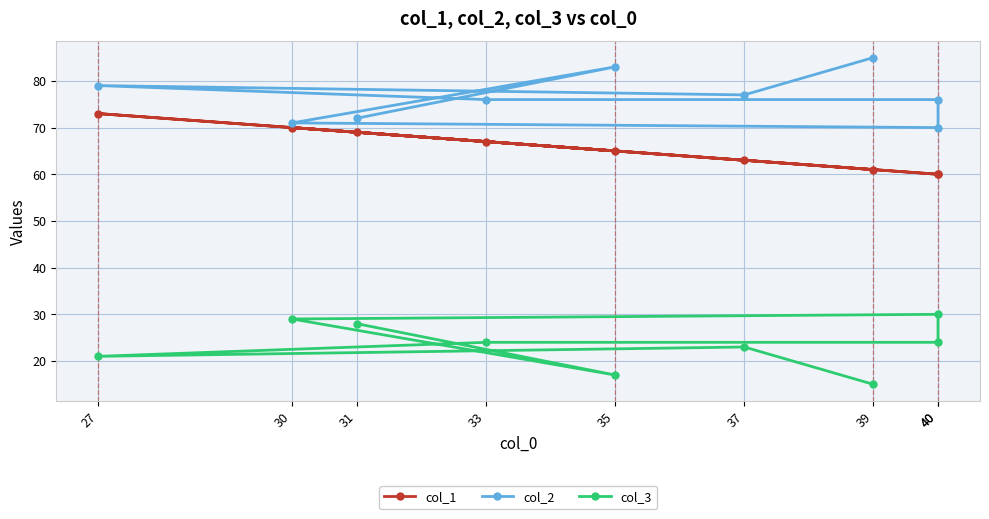

True or false: col_2 has more than 1 interior local peaks.

True